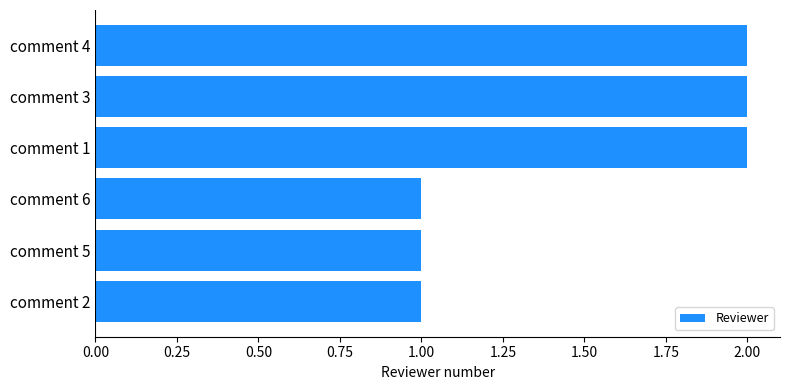

What is the difference between the maximum and minimum values?

1